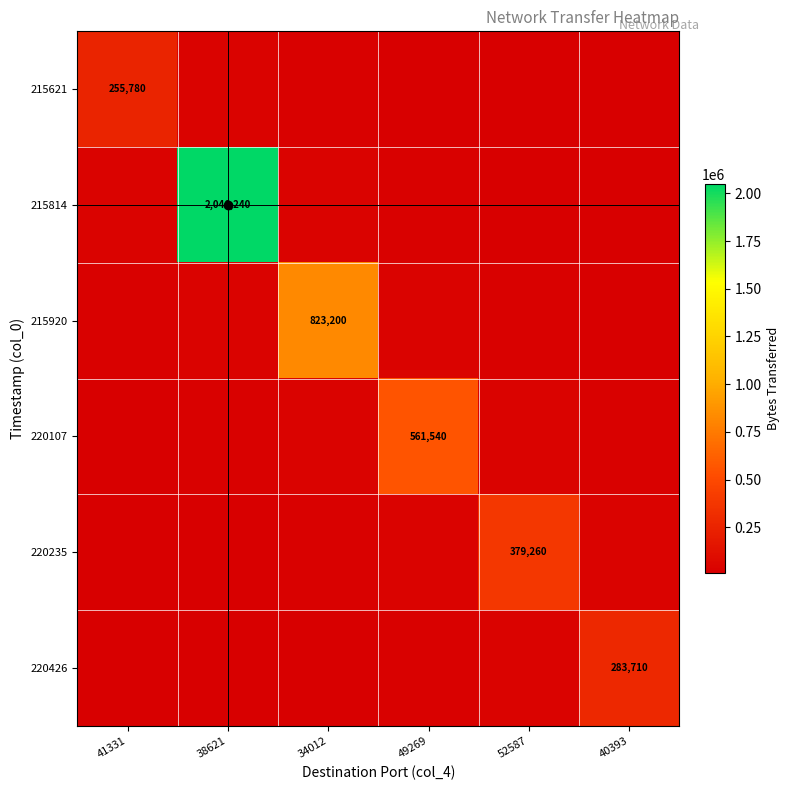

The 215814 series shows 2046240.0 at 38621. True or false?

True